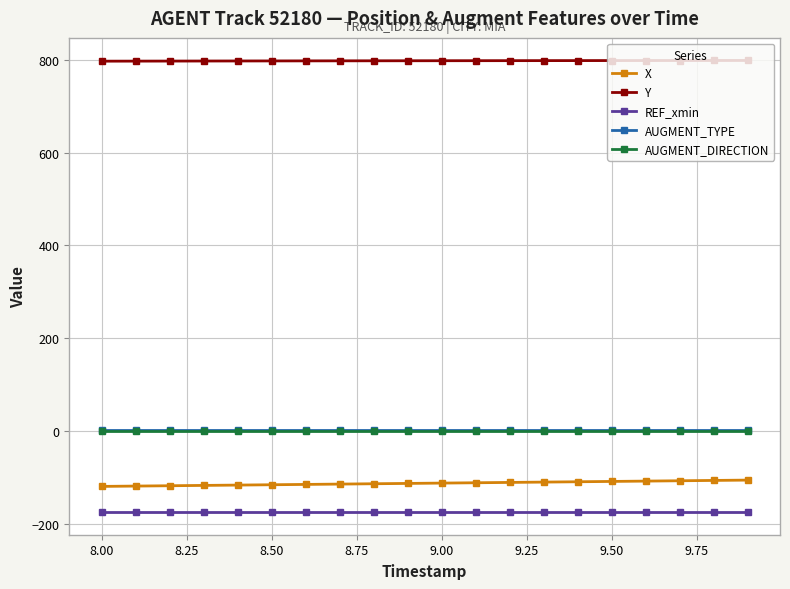

Does the chart display data point markers on the line(s)?

Yes